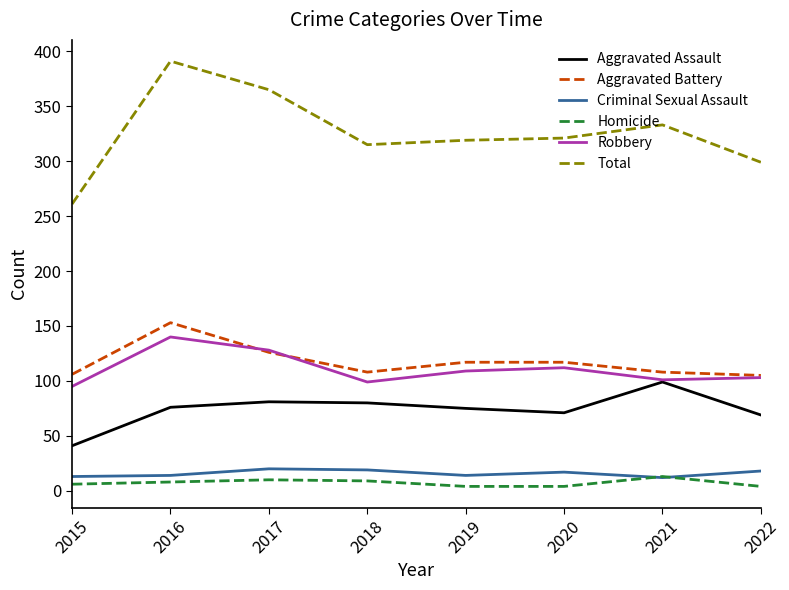

Is this an area chart (filled region under the line)?

No